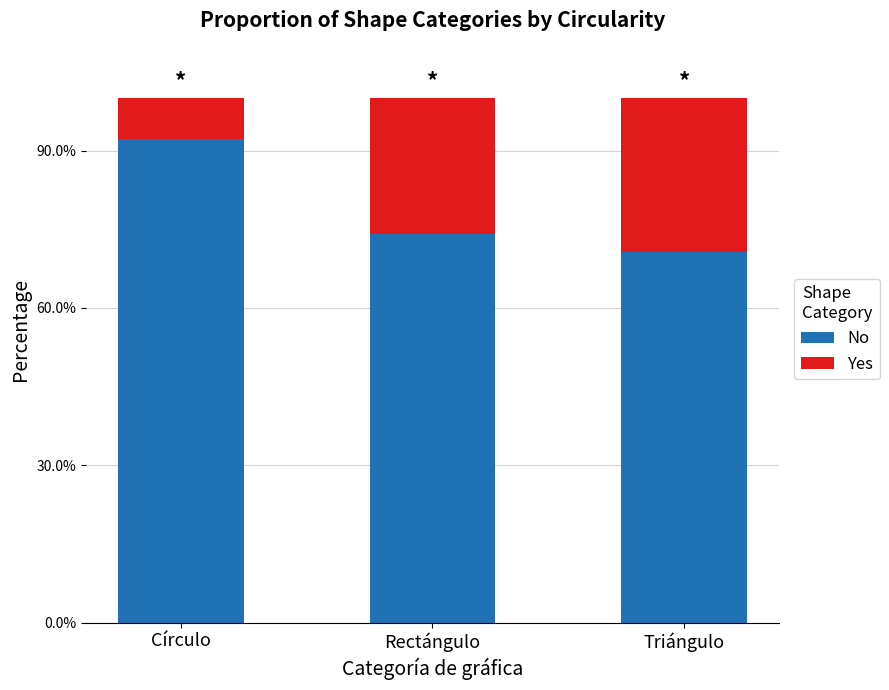

Are the bars horizontal?

No